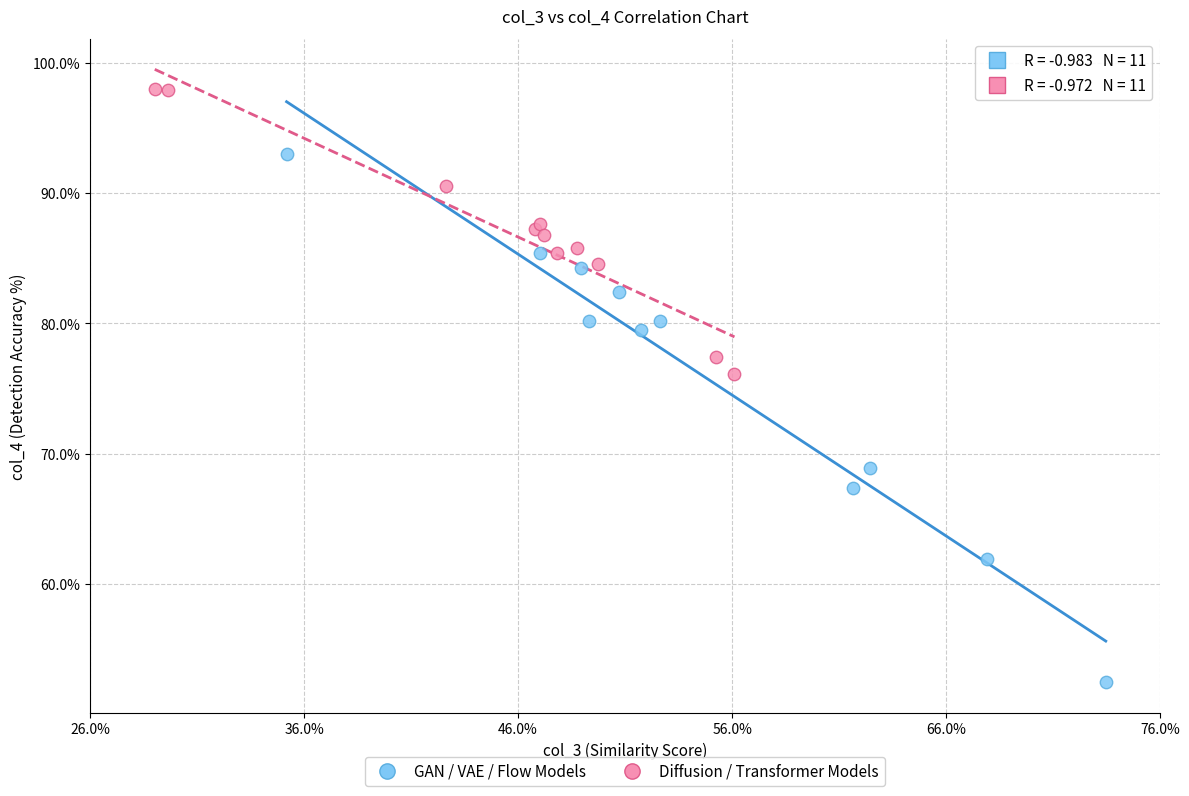

Which series has the widest spread of Y values?

GAN / VAE / Flow Models